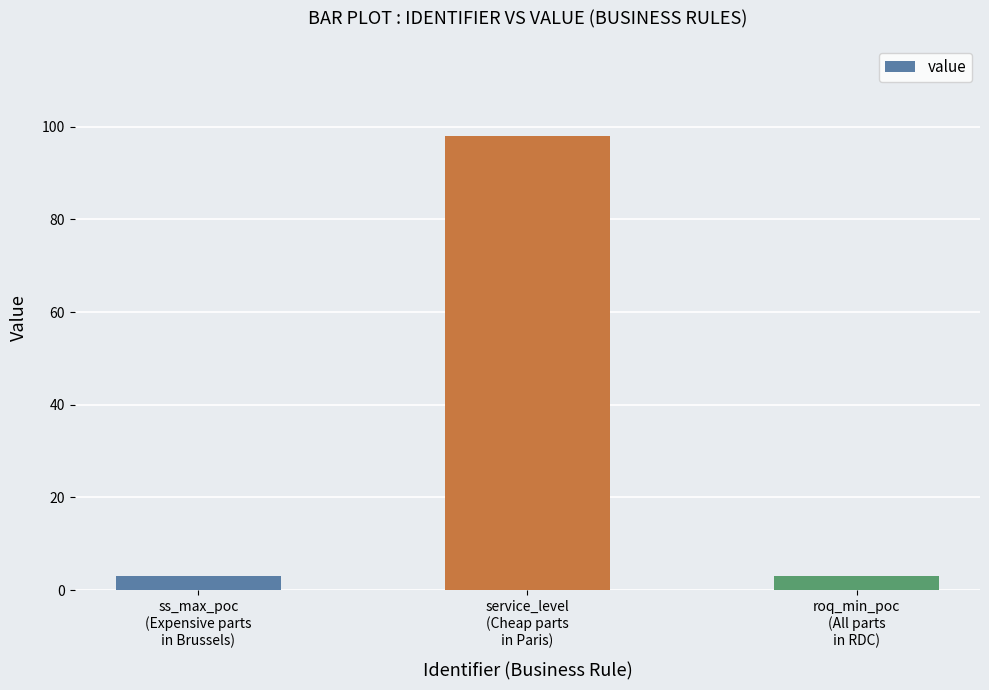

What is the difference between the maximum and minimum values?

95